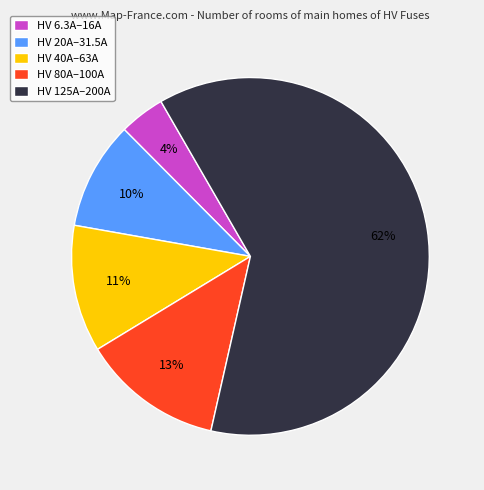

Is it true that HV 6.3A–16A is 4% of the pie?

True